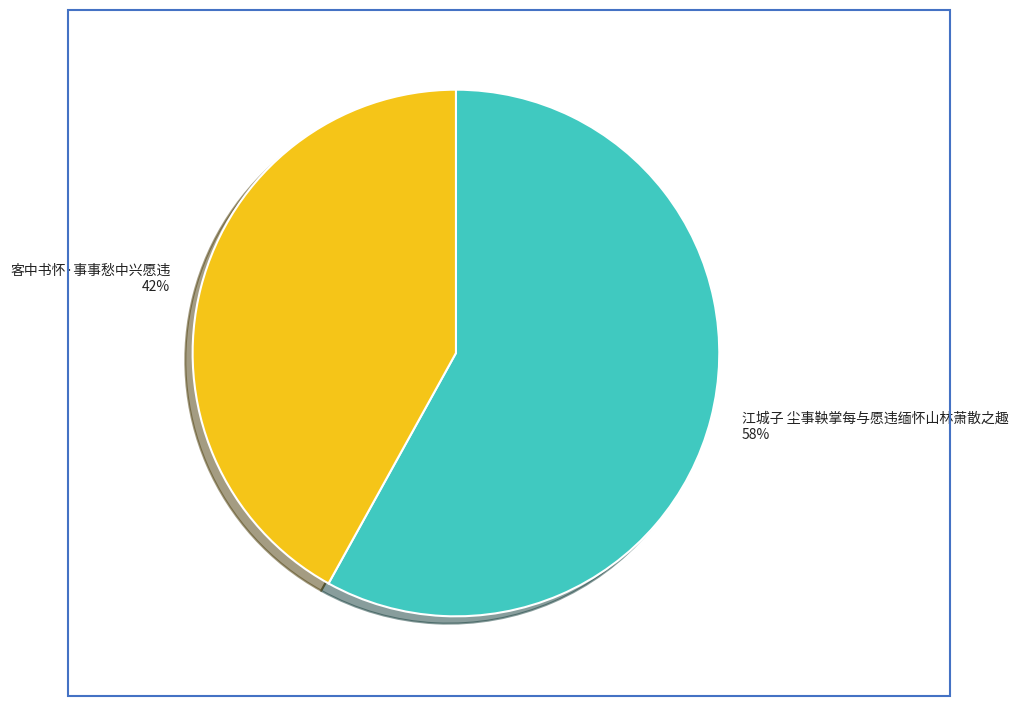

Which slice is the smallest?

客中书怀·事事愁中兴愿违